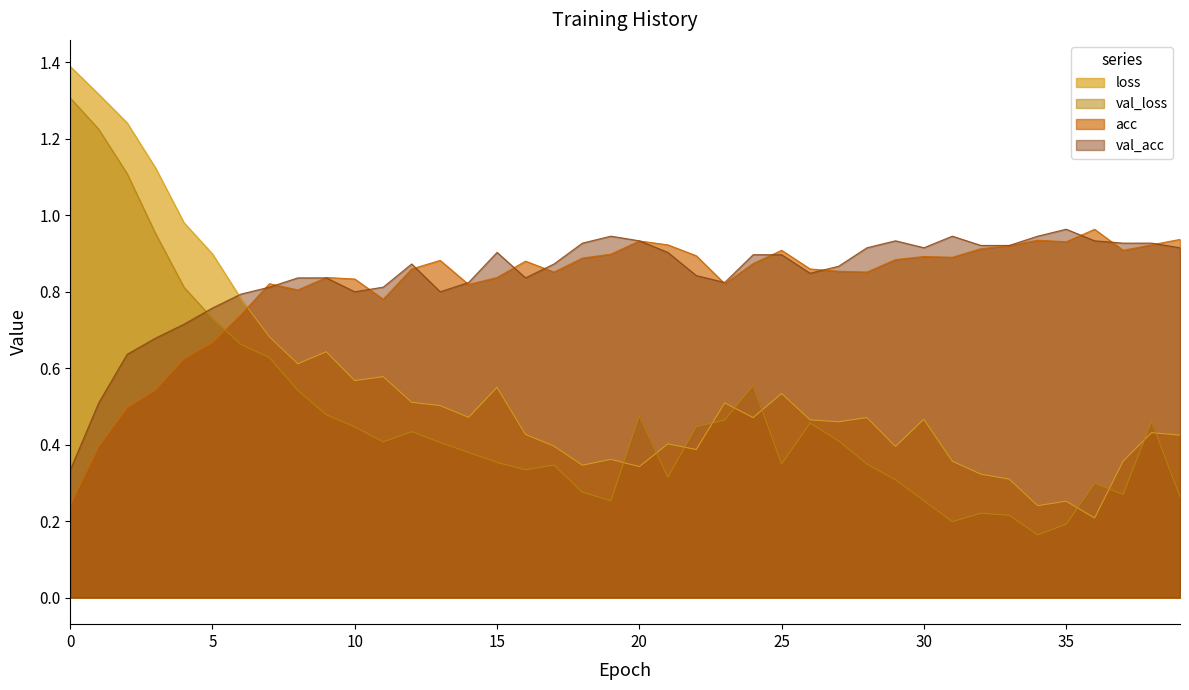

What are all the series names shown in the legend?

loss, val_loss, acc, val_acc